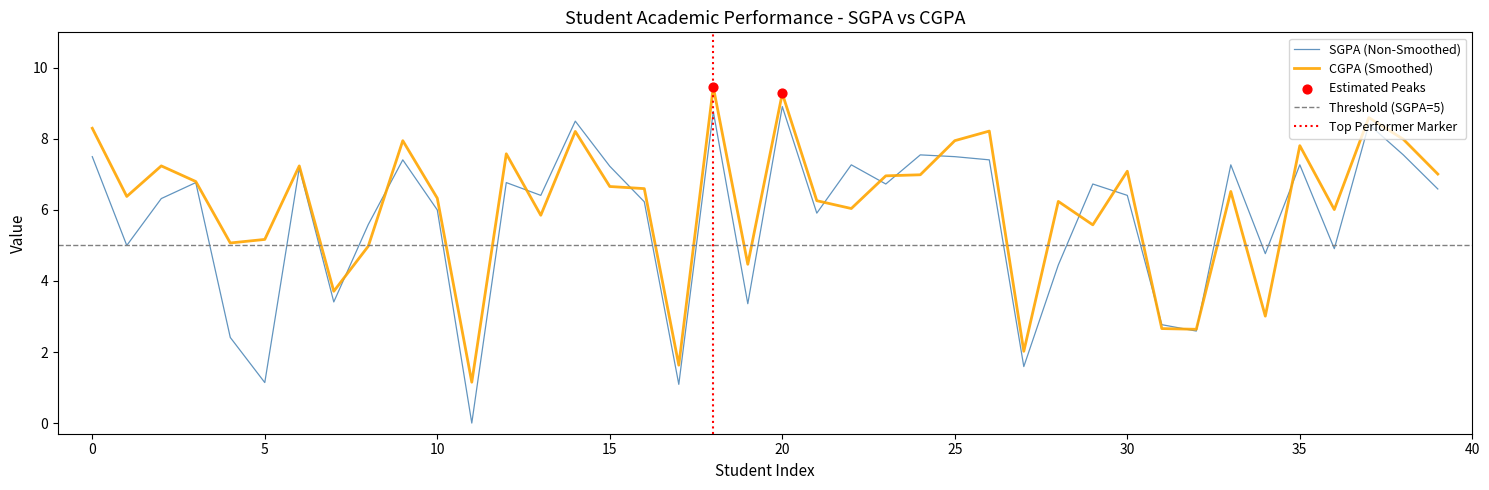

Which series contains the lowest Y value?

SGPA